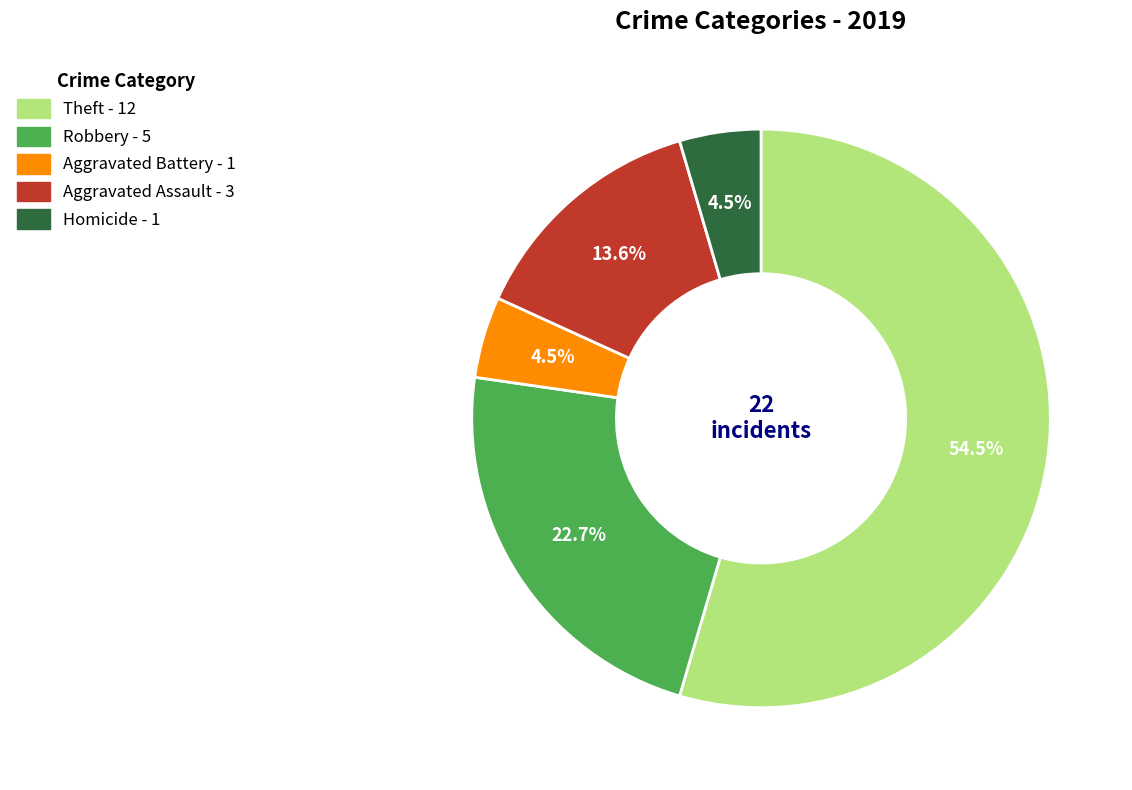

What is the largest slice in the pie chart?

Theft